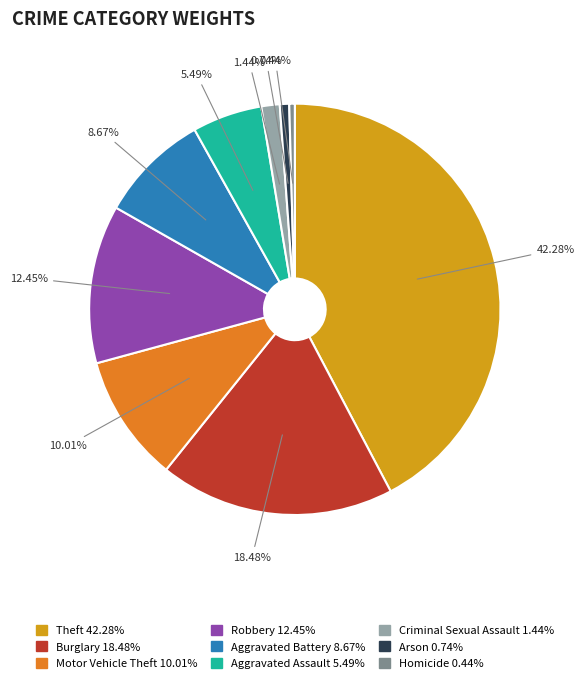

Between Theft and Motor Vehicle Theft, which is larger?

Theft